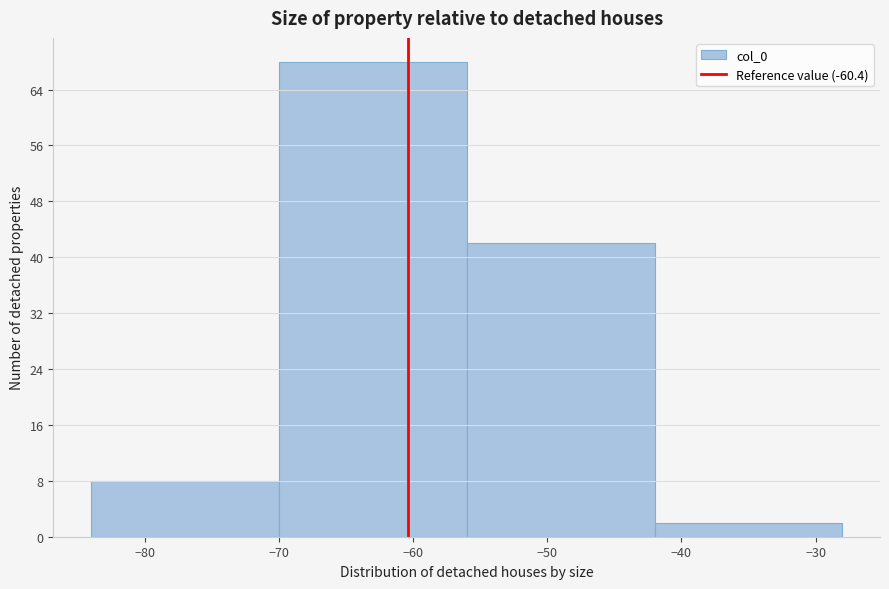

Reading left to right, list every bar in this chart as the range it spans on the x-axis followed by its height. The values are not printed on the chart, so give them approximately, as read against the axis.

-84 to -70: 8
-70 to -56: 68
-56 to -42: 42
-42 to -28: 2